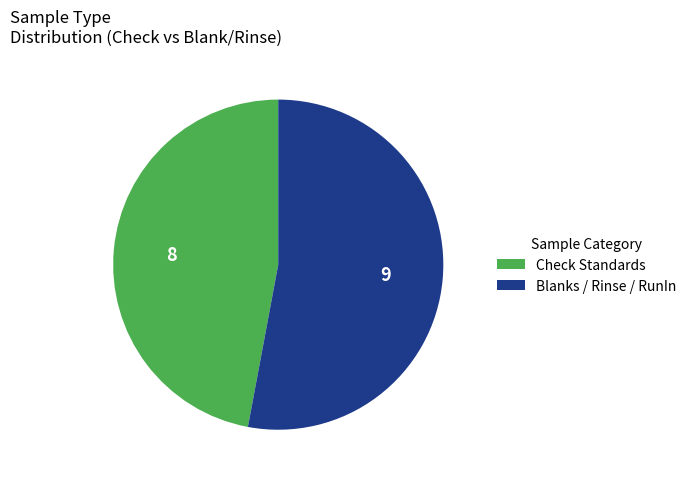

How many slices are in this pie chart?

2